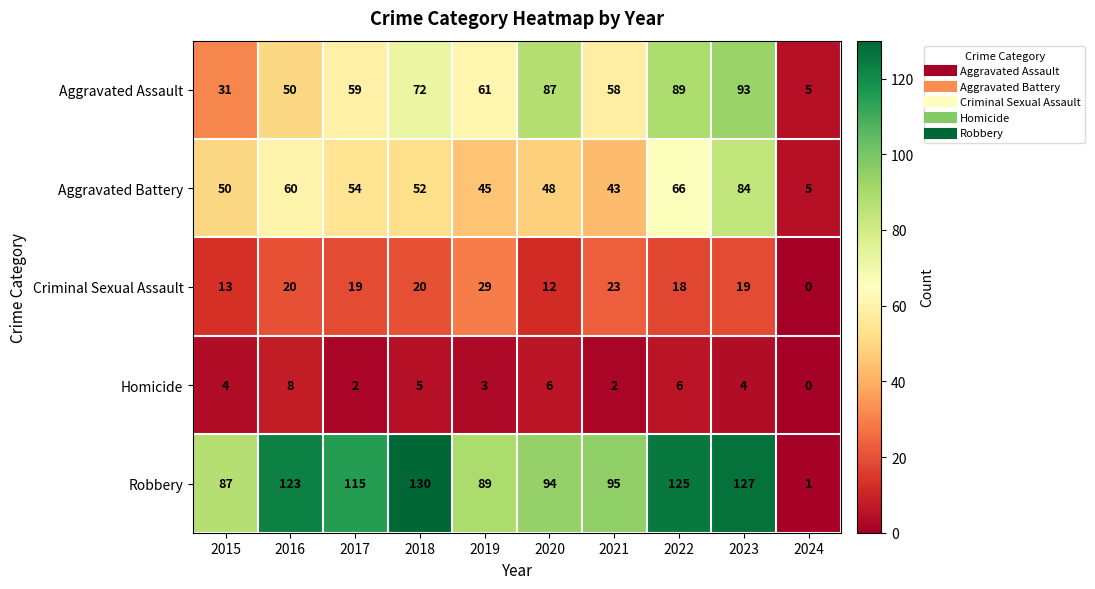

Which category has the highest value in the Aggravated Assault series?

2023